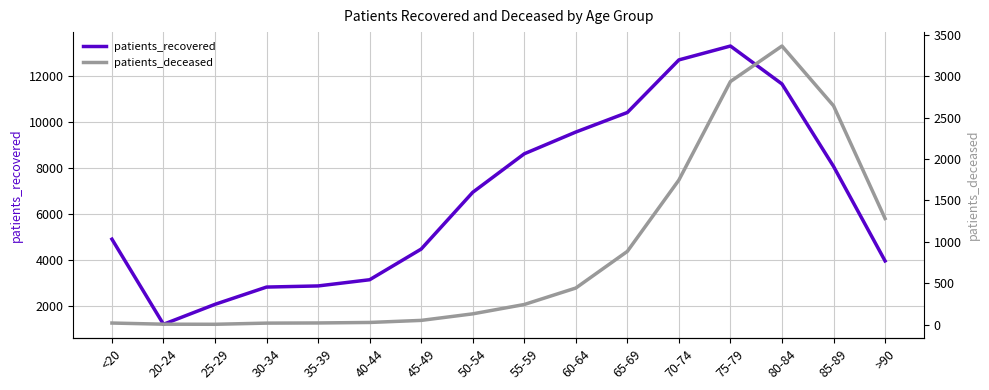

Is the value of patients_recovered at <20 greater than the value of patients_deceased at 50-54?

Yes